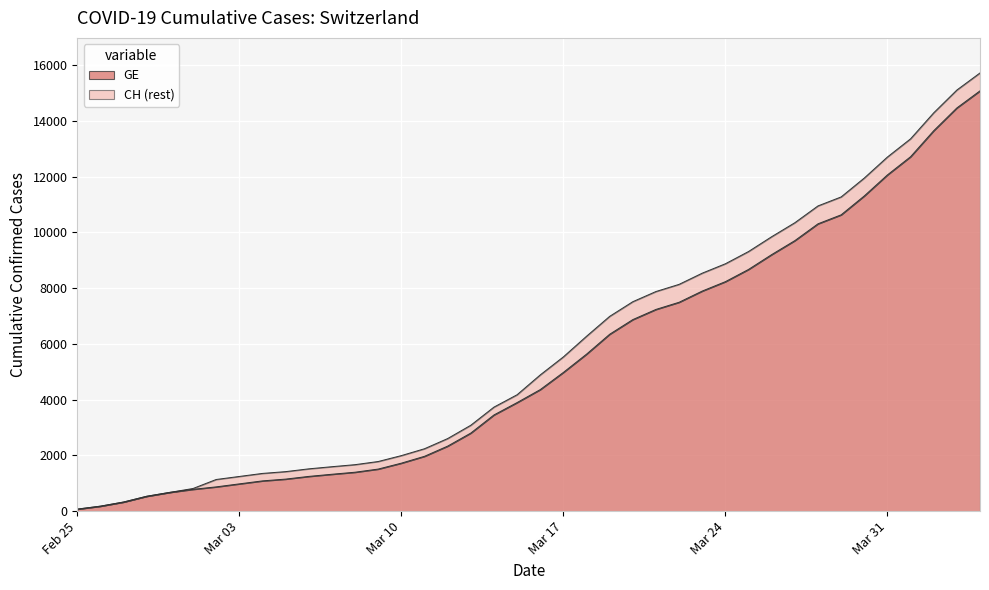

At how many categories does at least one series exceed 1061?

34